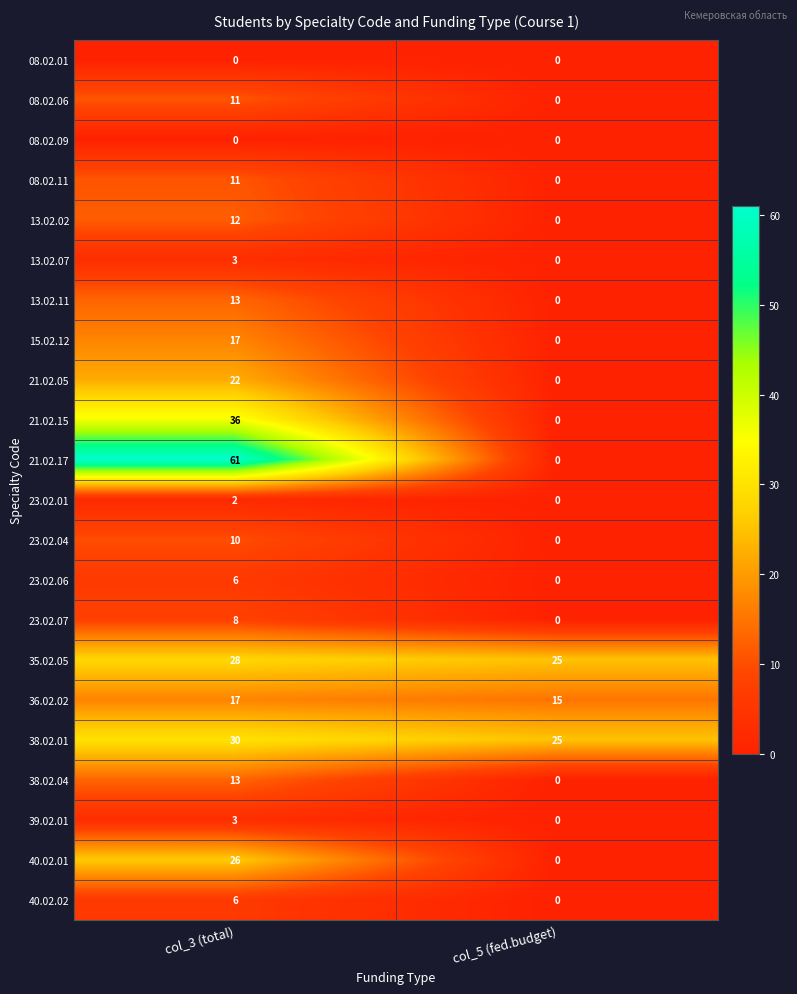

The 21.02.05 series shows 22 at col_3 (total). True or false?

True